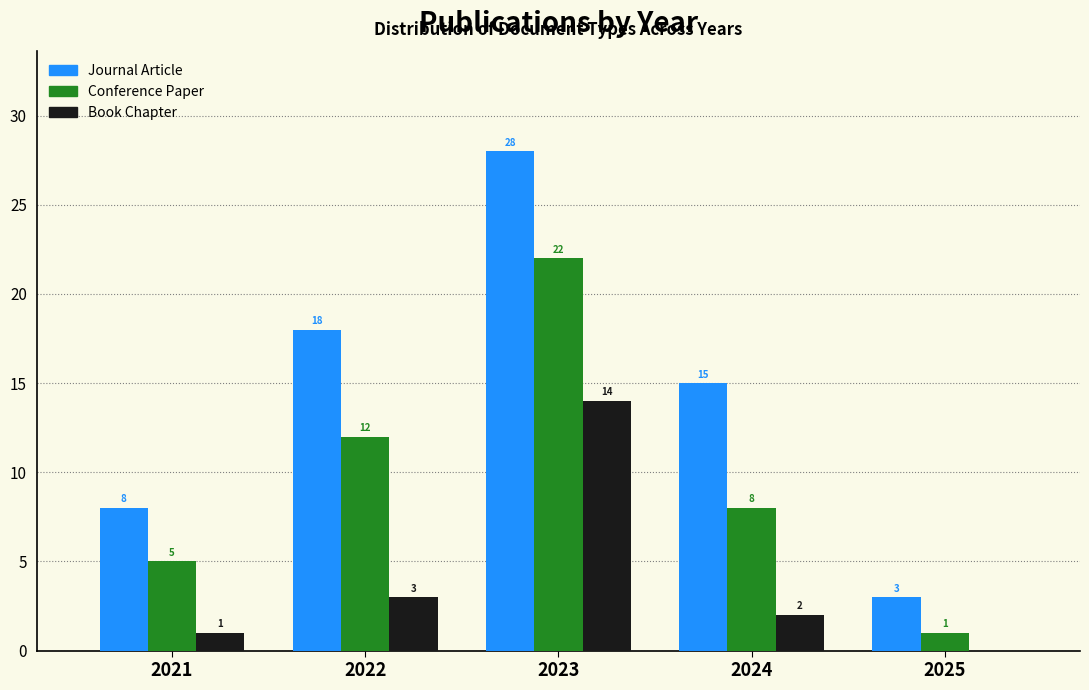

Reading left to right, what are all the values shown in this chart?

Journal Article: 2021=8	2022=18	2023=28	2024=15	2025=3
Conference Paper: 2021=5	2022=12	2023=22	2024=8	2025=1
Book Chapter: 2021=1	2022=3	2023=14	2024=2	2025=0